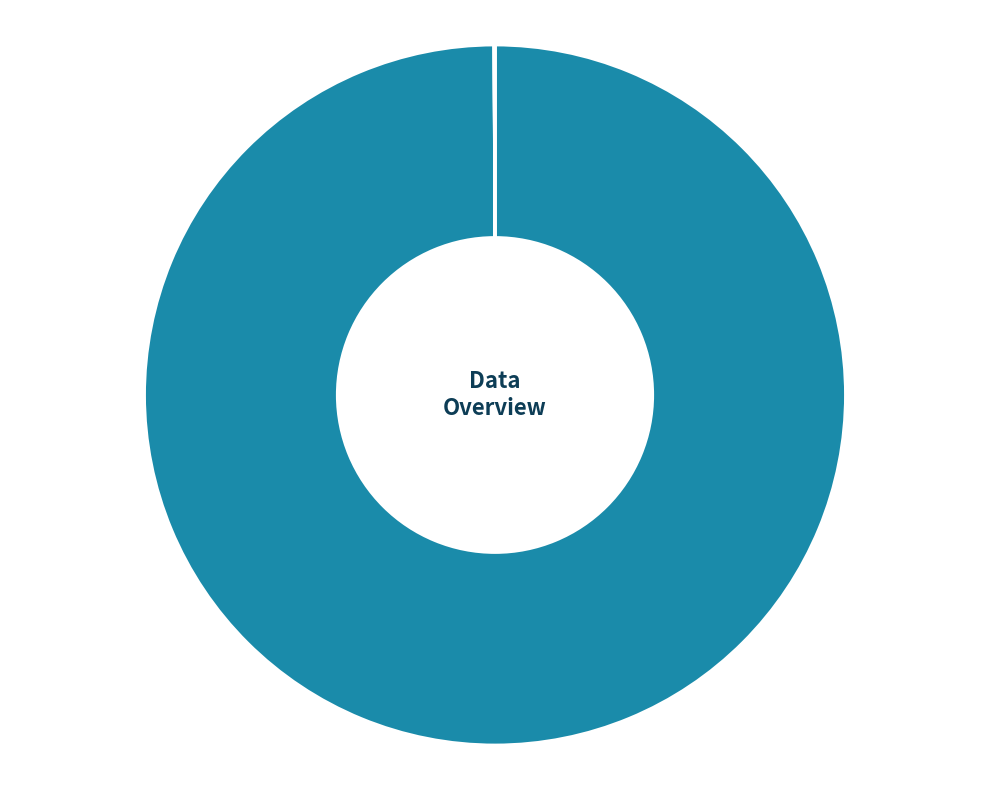

True or false: lu-fei-fei-69 accounts for 1% of the total.

False